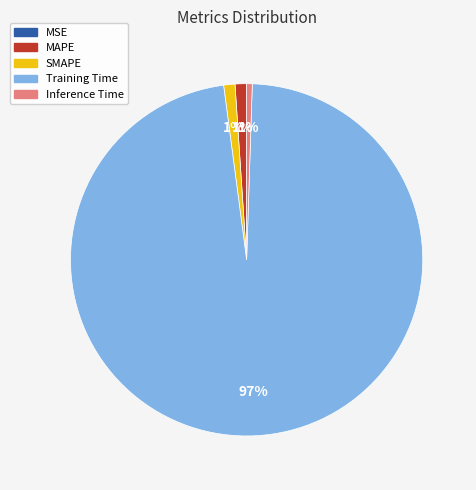

To the nearest percent, what is the average slice percentage?

20%